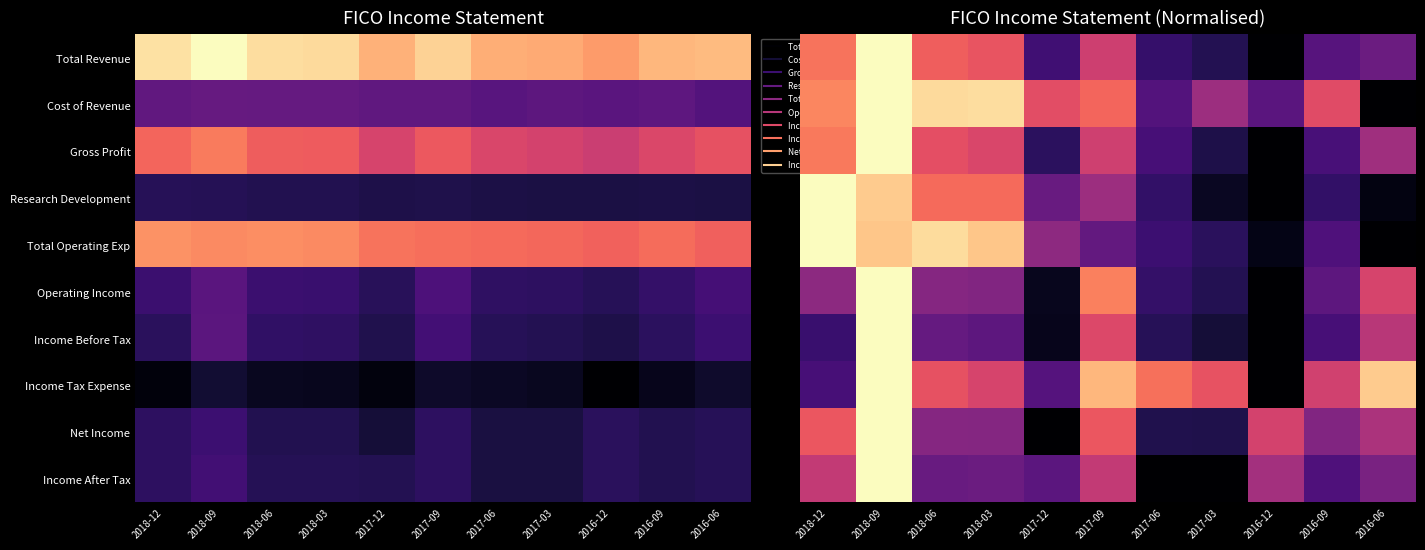

The Total Revenue series shows 0.2 at 2016-06. True or false?

False